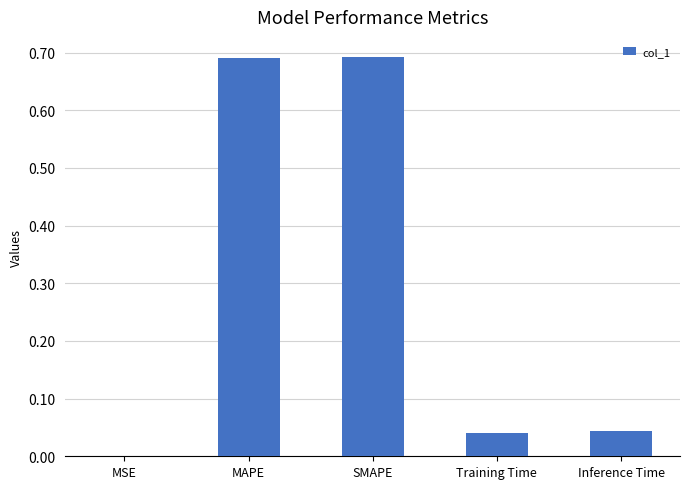

What is the sum of all values?

1.5